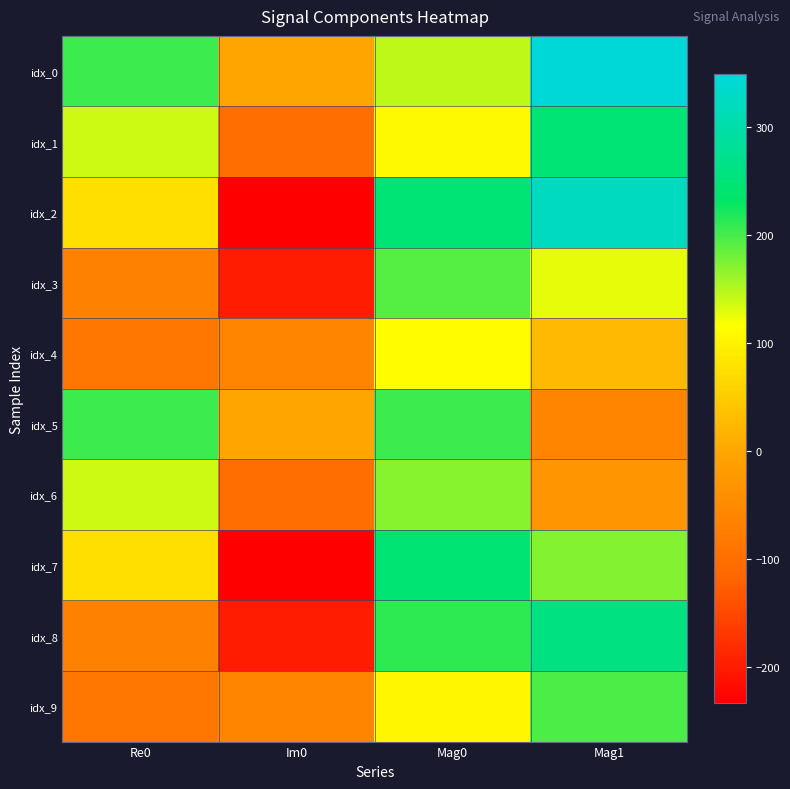

Which series has the largest range (max minus min)?

idx_2